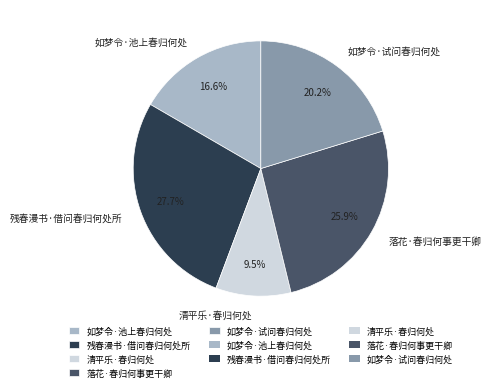

Which slice is the largest?

残春漫书·借问春归何处所